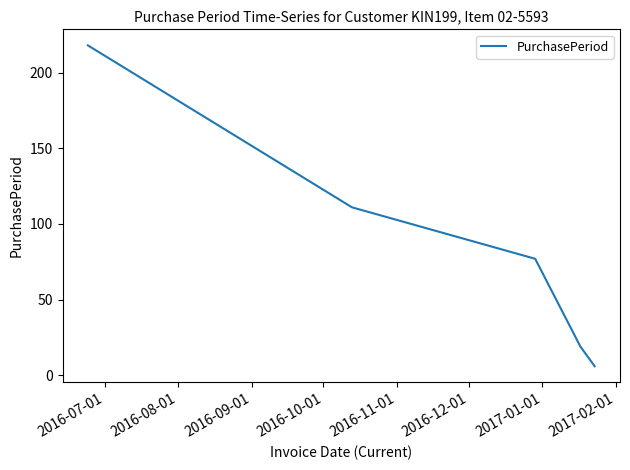

Reading left to right, transcribe all the data shown in this chart.

218	111	77	19	6